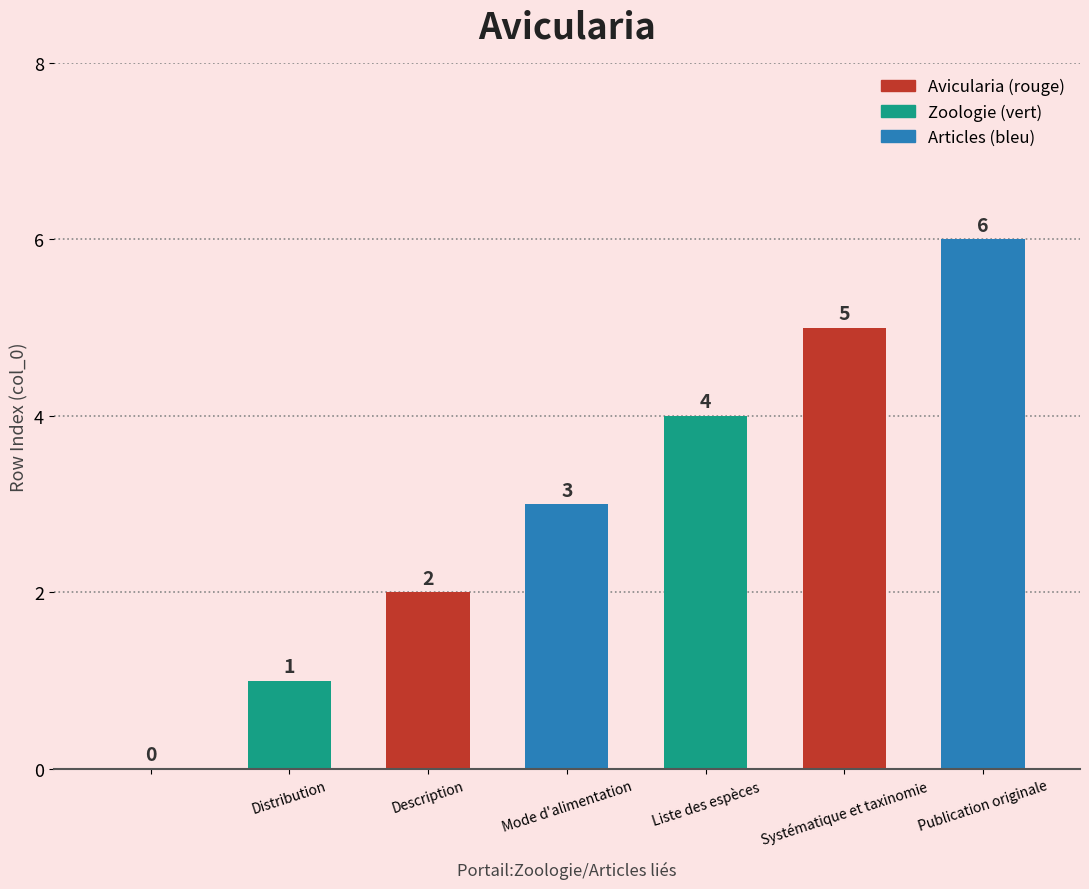

How many values are between 1 and 5?

5